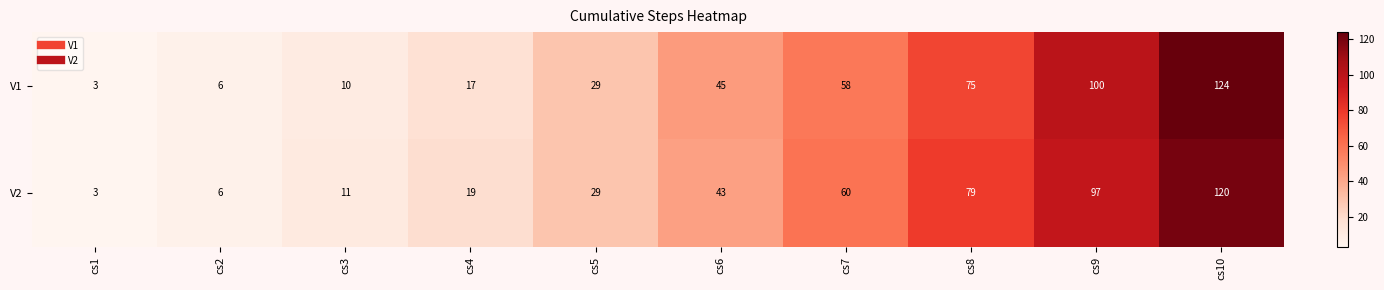

What is the sum of the V2 values at cs6 and cs10?

163